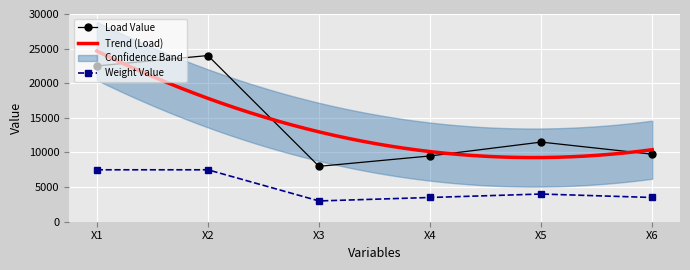

True or false: X2 and X1 cross at least once.

False